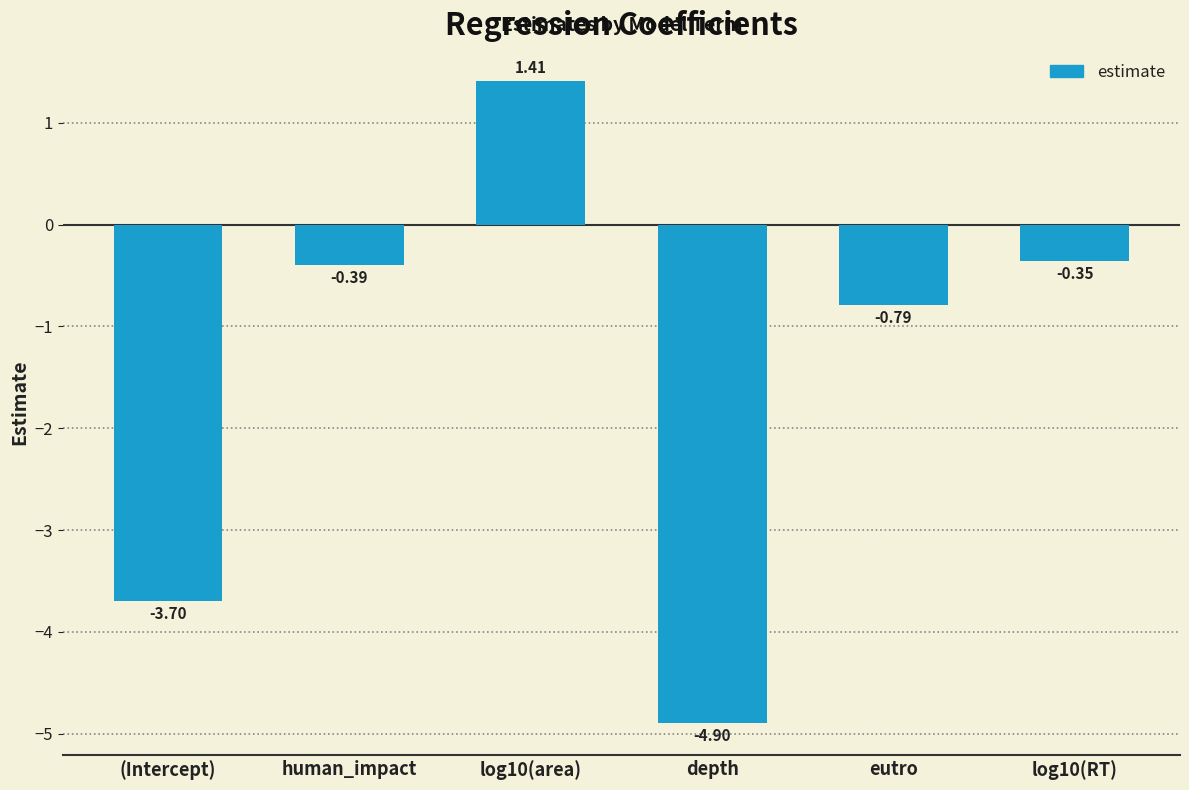

List the labels in order of value, smallest first.

depth, (Intercept), eutro, human_impact, log10(RT), log10(area)